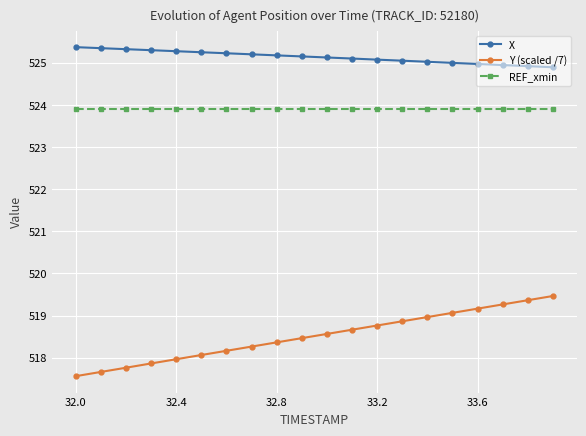

What is the value of the REF_xmin point at the 9th from the left?

523.9